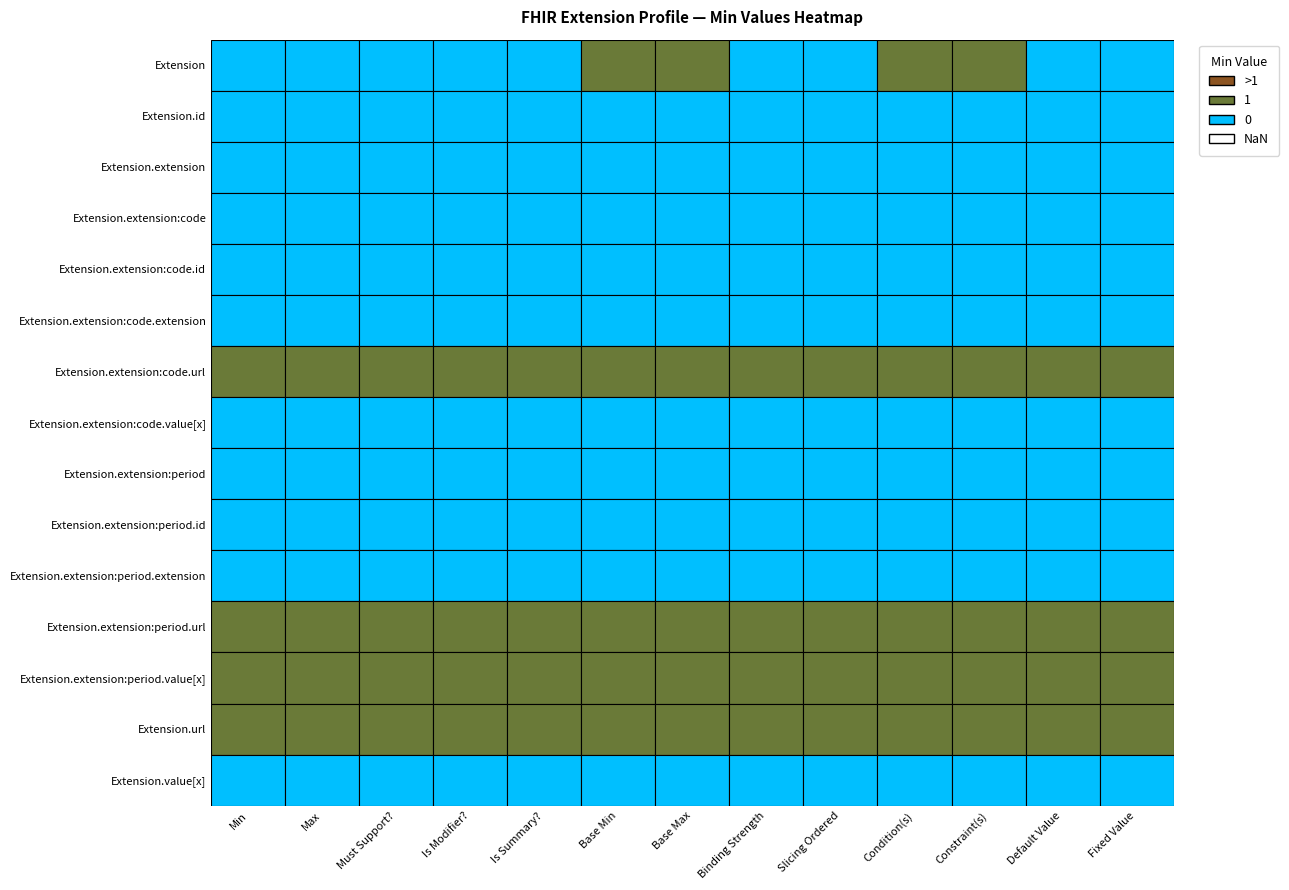

Which series has the widest spread of values?

Extension